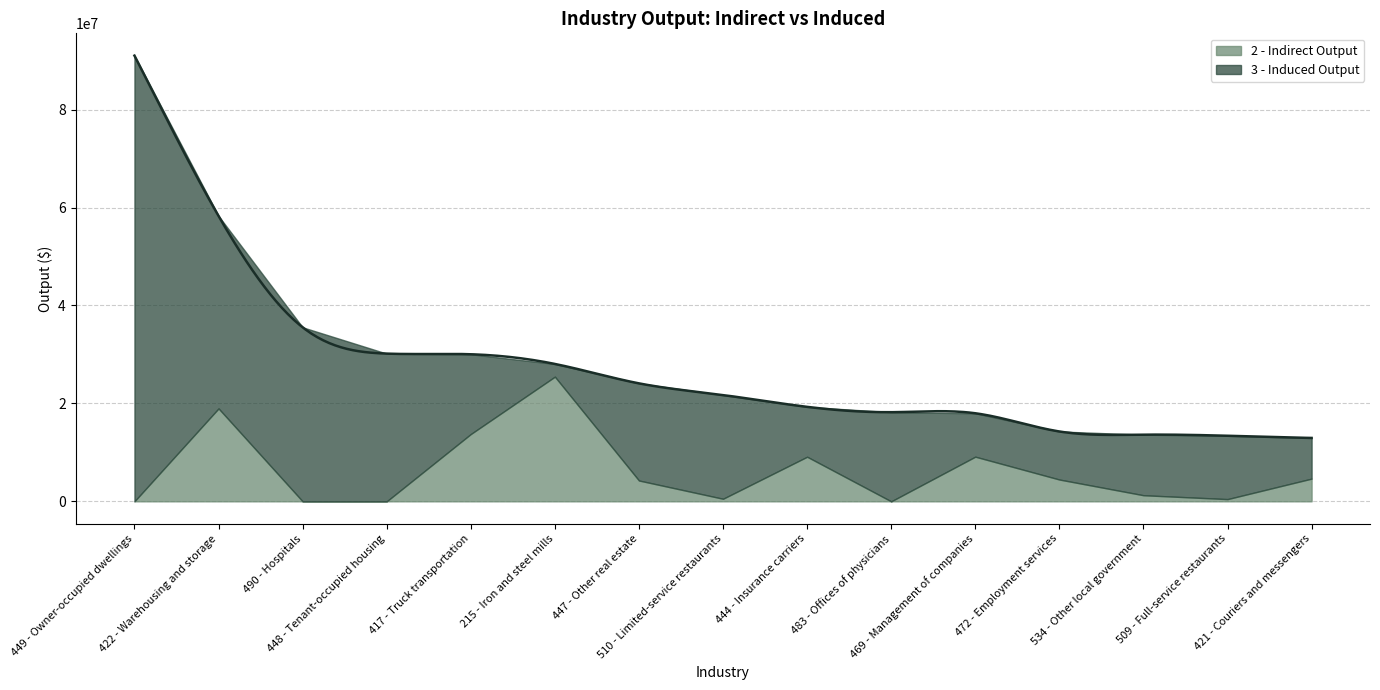

How many intersections are there between 2 - Indirect Output and 3 - Induced Output?

4